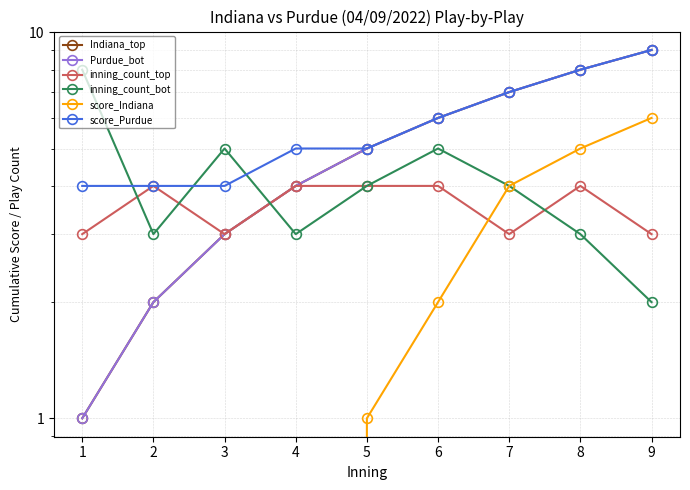

Rank the series by their maximum value, from lowest to highest.

inning_count_top, score_Indiana, inning_count_bot, Indiana_top, Purdue_bot, score_Purdue